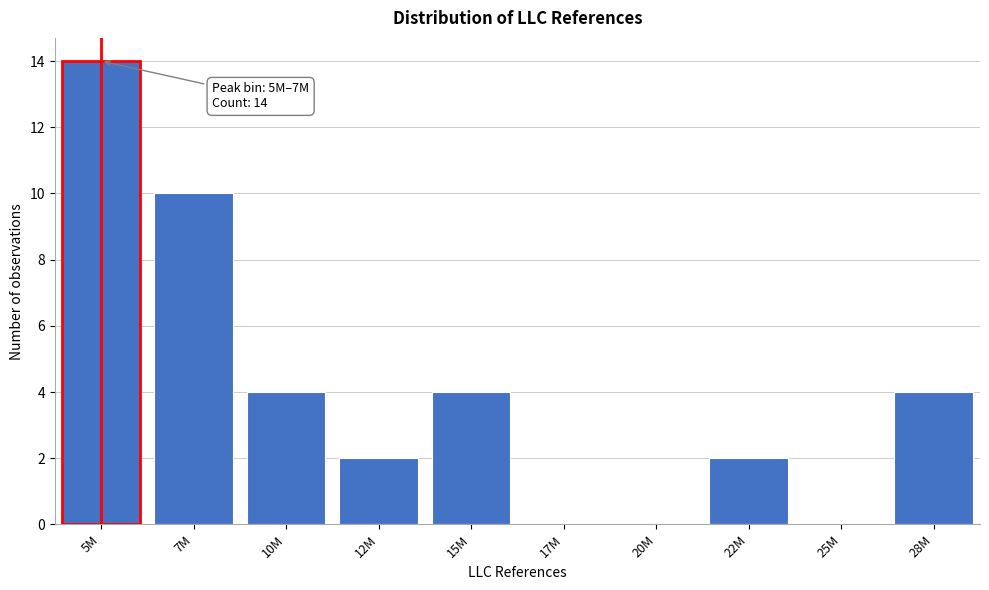

Reading left to right, transcribe all the data shown in this chart.

5M=14	7M=10	10M=4	12M=2	15M=4	17M=0	20M=0	22M=2	25M=0	28M=4